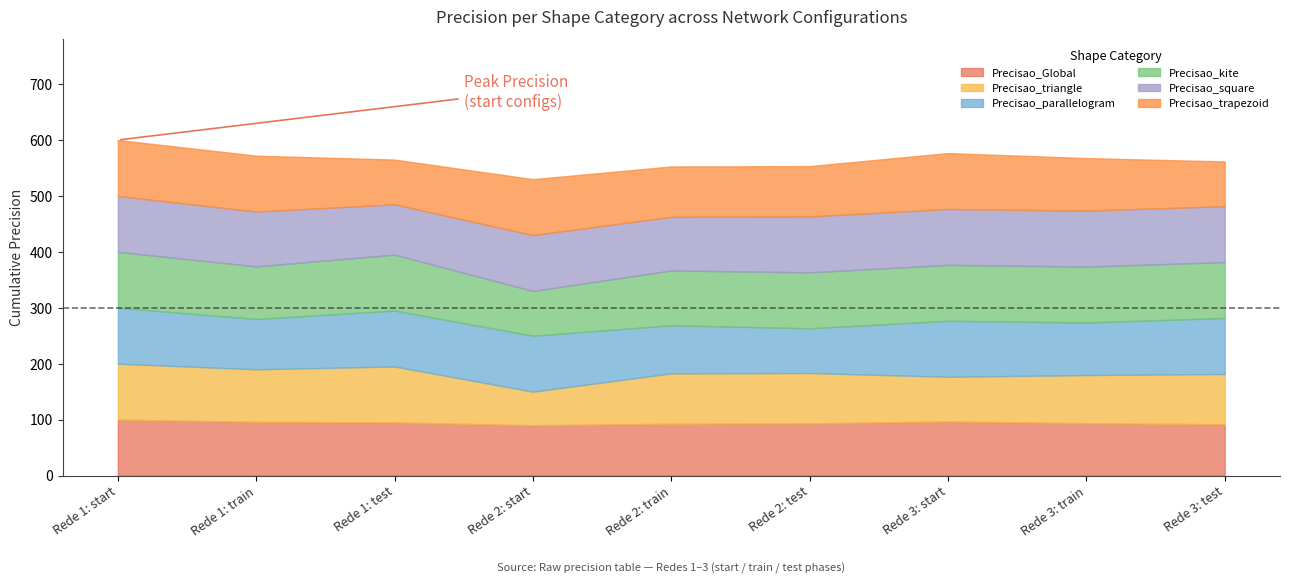

Where is the first local minimum for Precisao_parallelogram?

Rede 1: train